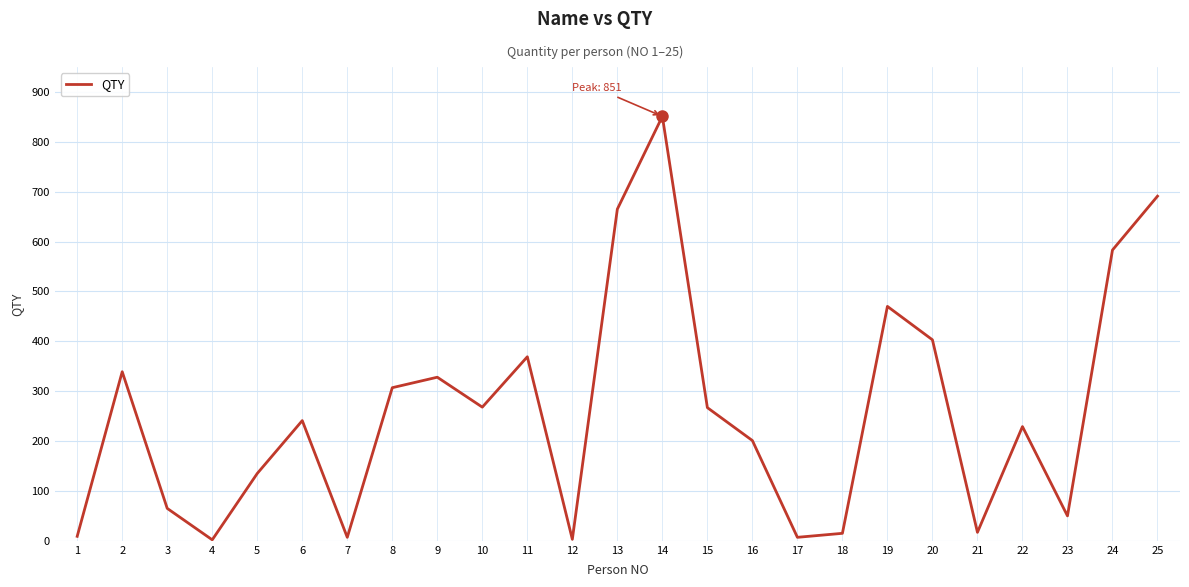

The value at 15 is 151. True or false?

False